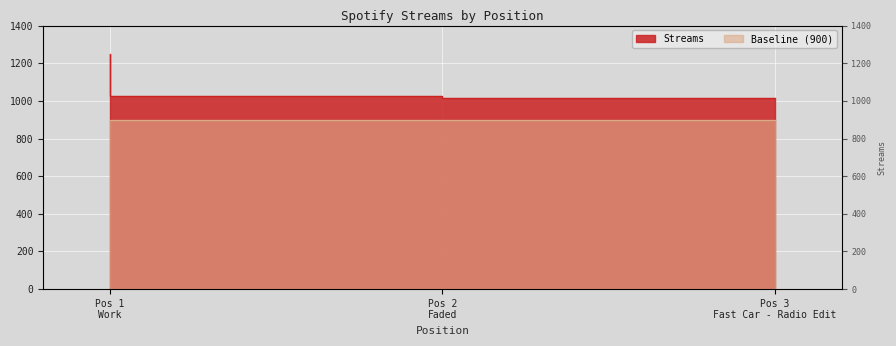

Is it true that the value at Pos 1 Work is 1985?

False